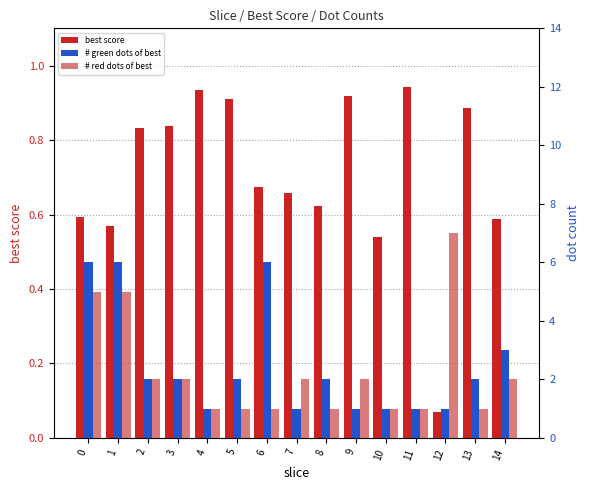

What is the total value across all series at 12?

8.1